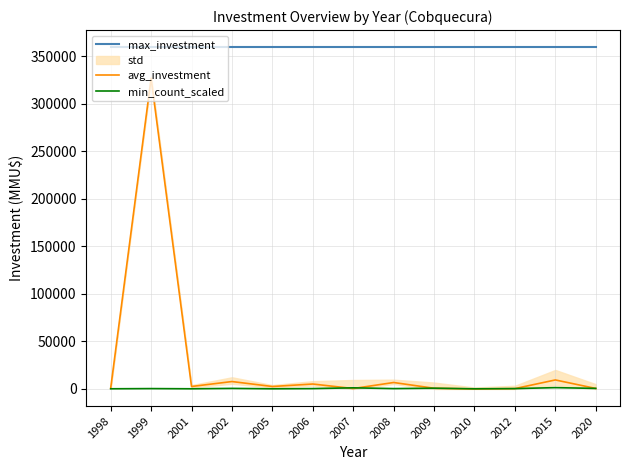

What is the approximate value of max_investment at 2006?

359282